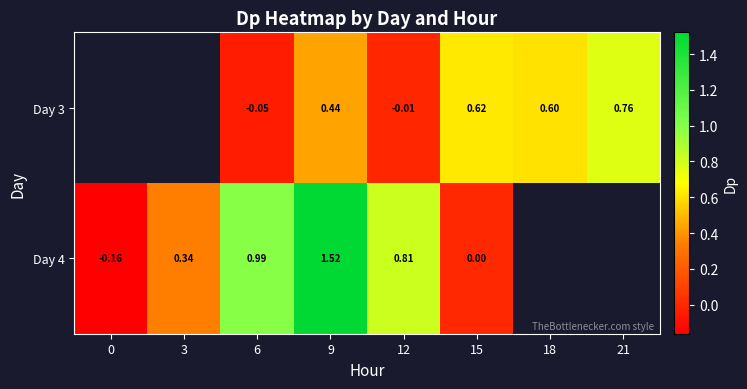

What value does the row_0 series have at 9?

0.4